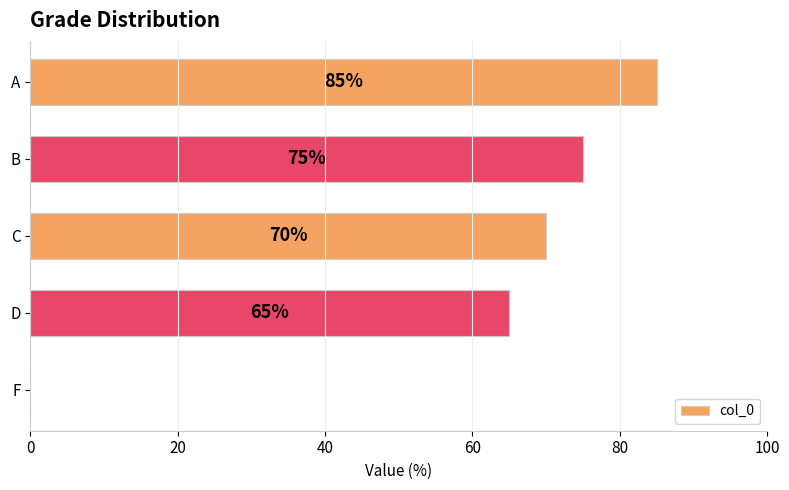

The chart shows a value of 70 at C. True or false?

True